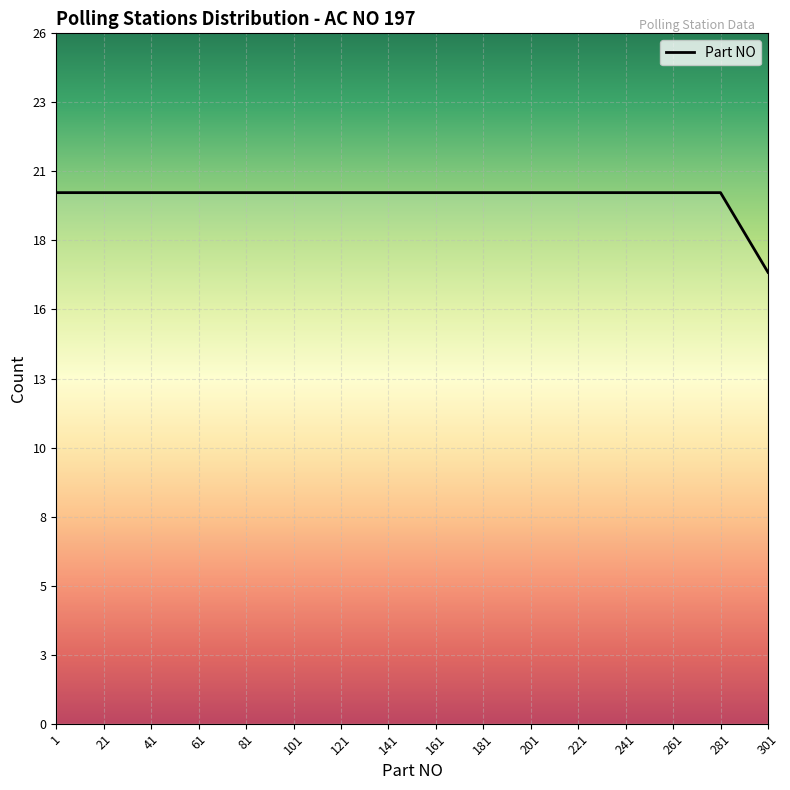

Read the value at 1.

20